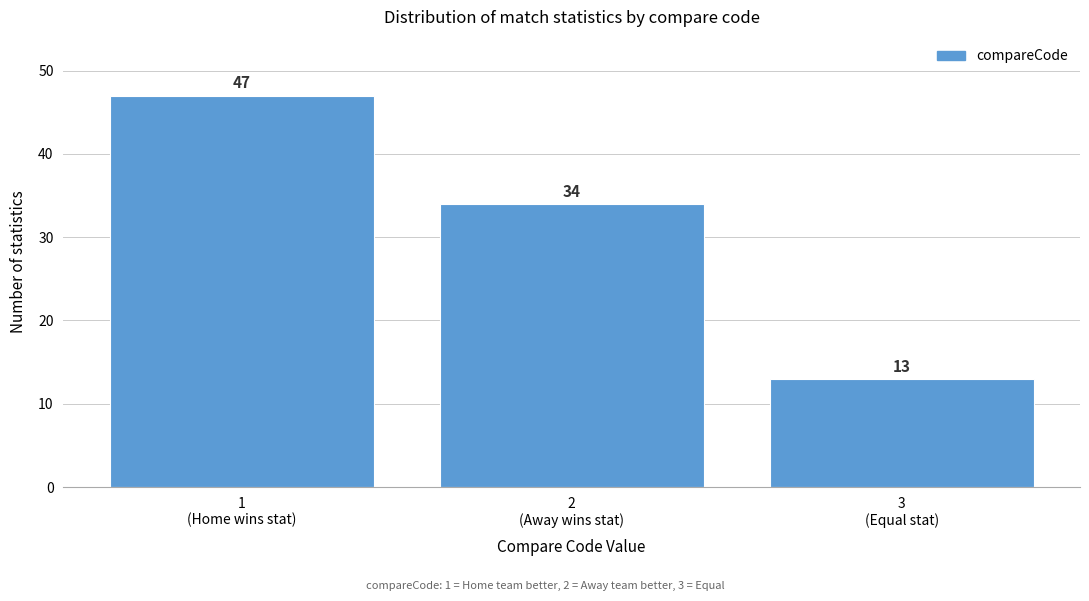

Reading left to right, extract all data points from this chart.

47	34	13